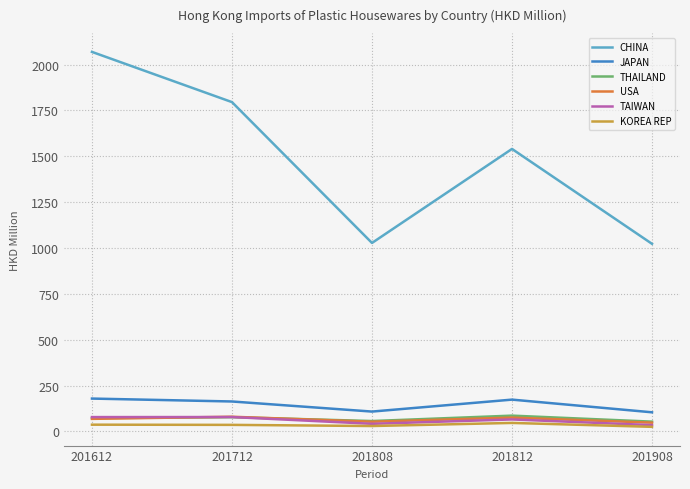

What are all the series names shown in the legend?

CHINA, JAPAN, THAILAND, USA, TAIWAN, KOREA REP